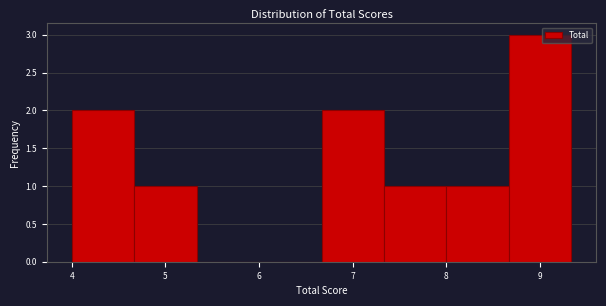

How tall is the bar that spans 4.0 to 4.7 on the x-axis? Neither the bar edges nor the heights are printed on the chart, so give them approximately, as read against the axes.

2